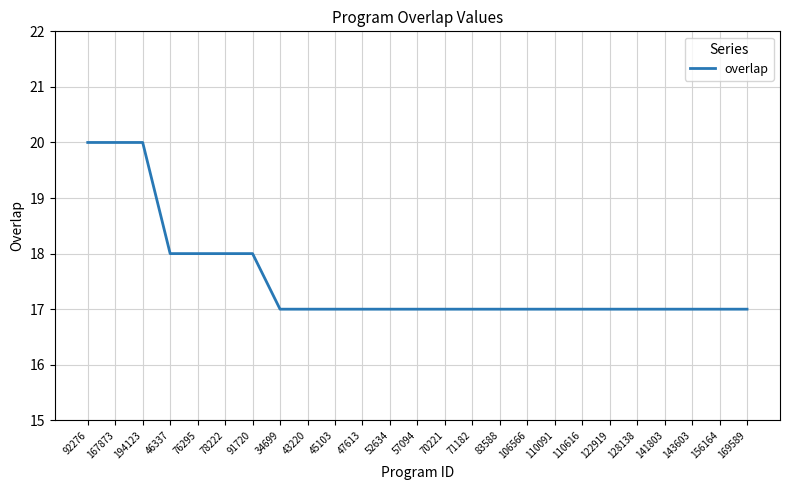

Reading left to right, extract all data points from this chart.

20	20	20	18	18	18	18	17	17	17	17	17	17	17	17	17	17	17	17	17	17	17	17	17	17